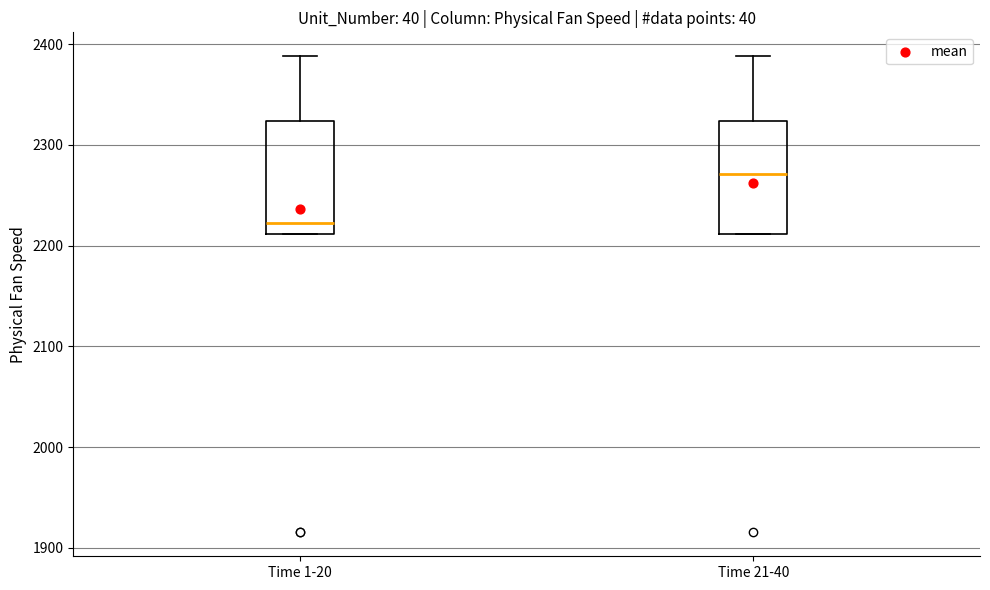

Which box has the lowest median line?

Time 1-20